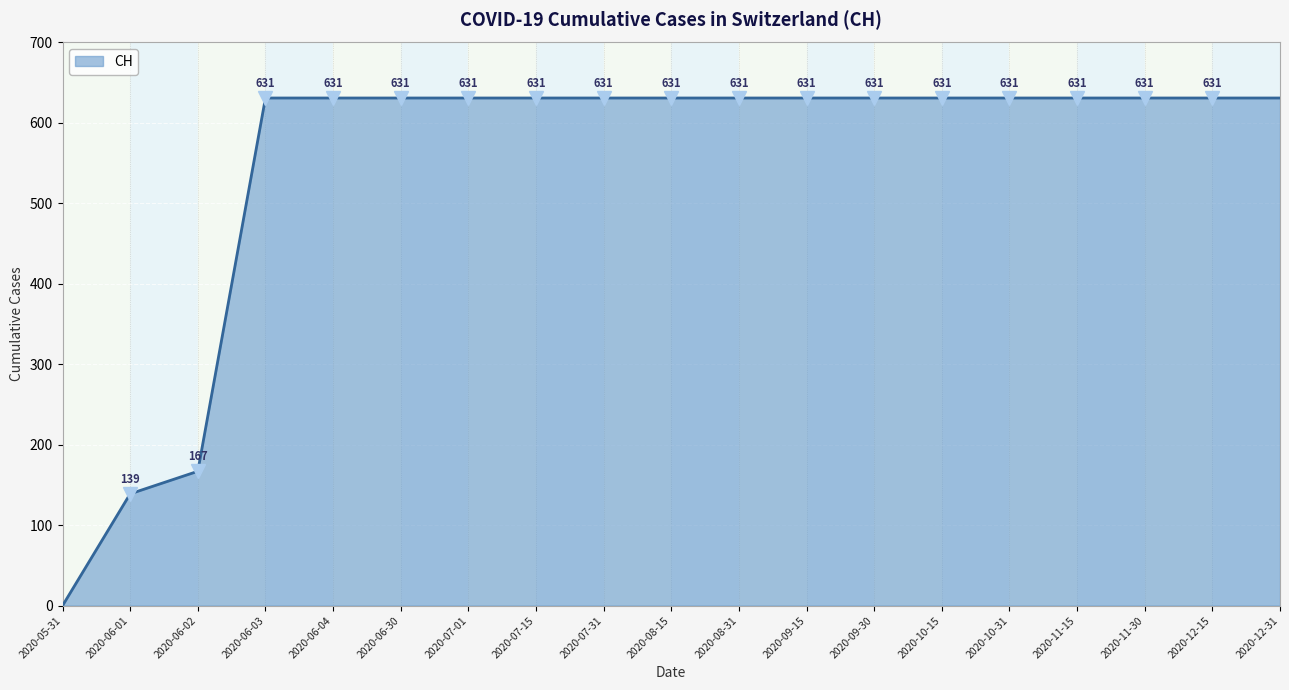

At which category does the chart reach its minimum across all series?

2020-05-31